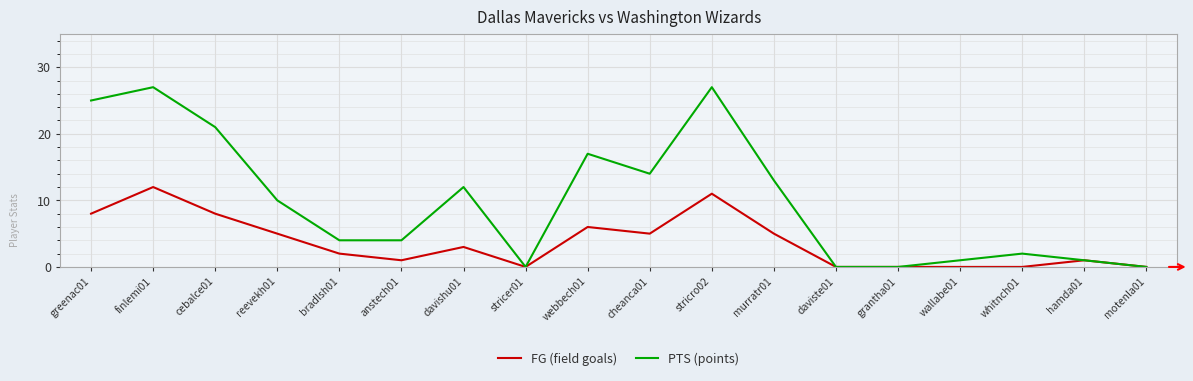

What is the highest value of the FG (field goals) series?

12